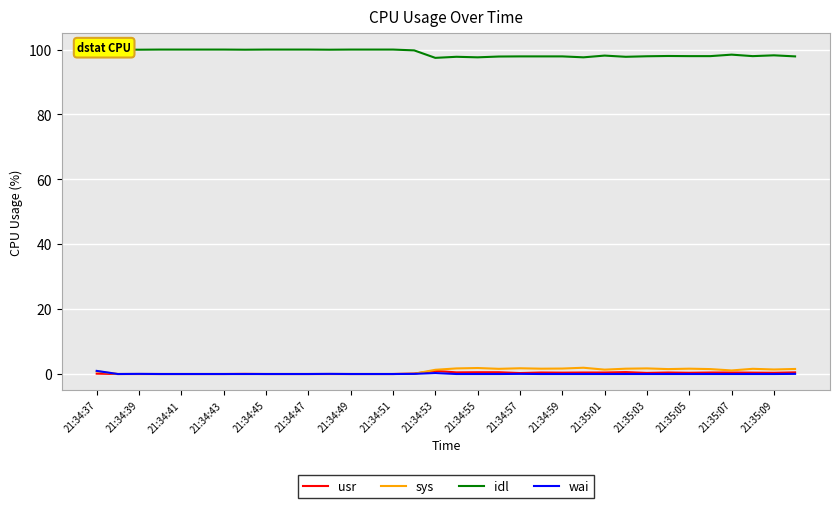

Where is the first local minimum for usr?

17